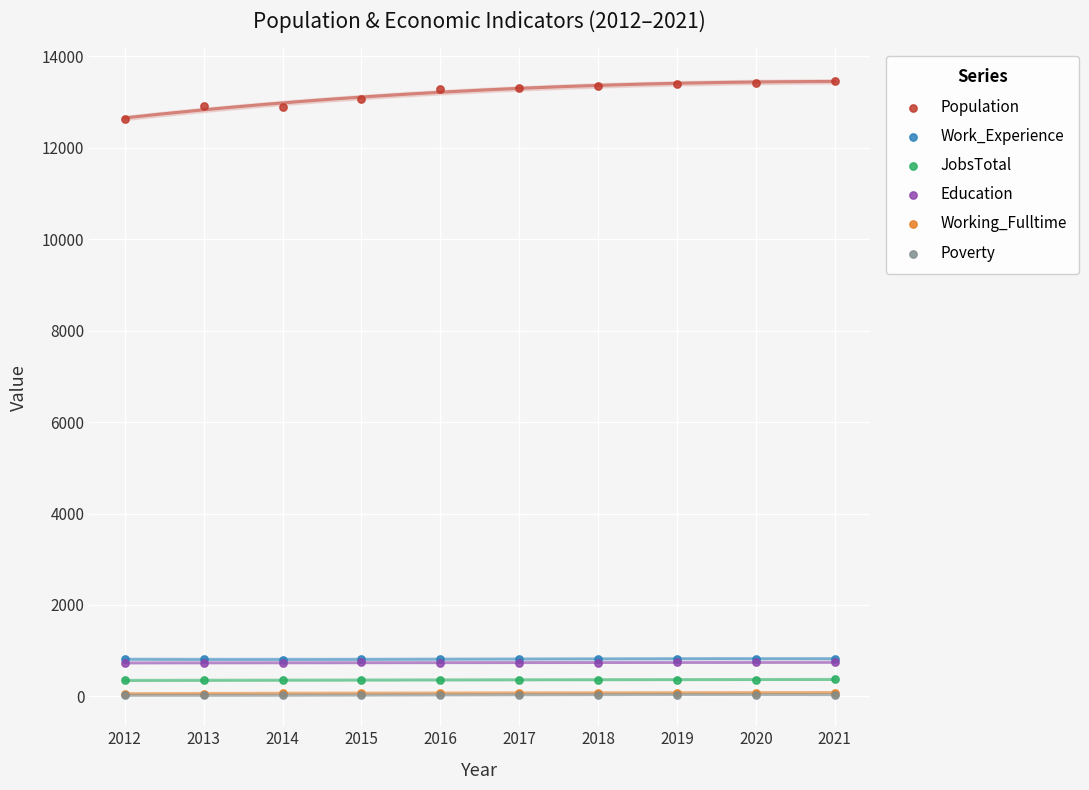

What are all the series names shown in the legend?

Population, Work_Experience, JobsTotal, Education, Working_Fulltime, Poverty